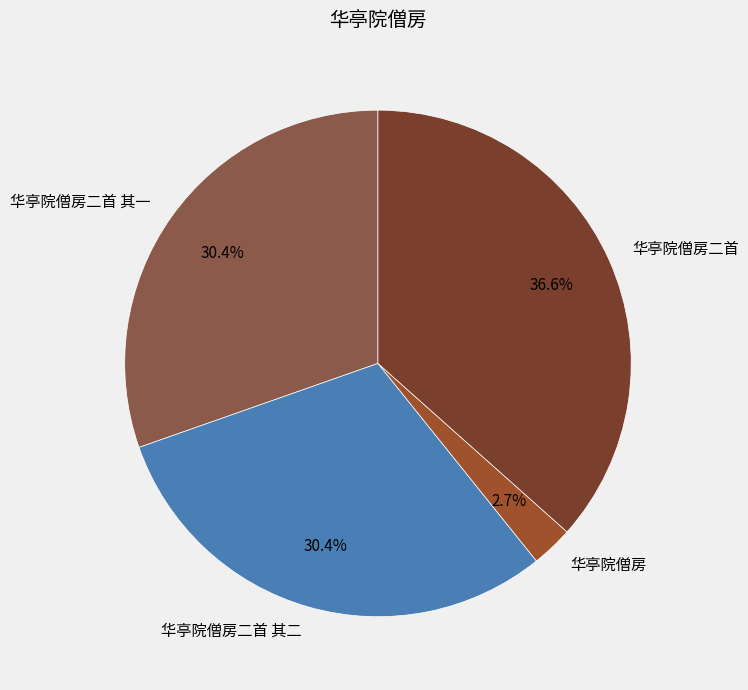

Does 华亭院僧房 represent more than half of the total?

No